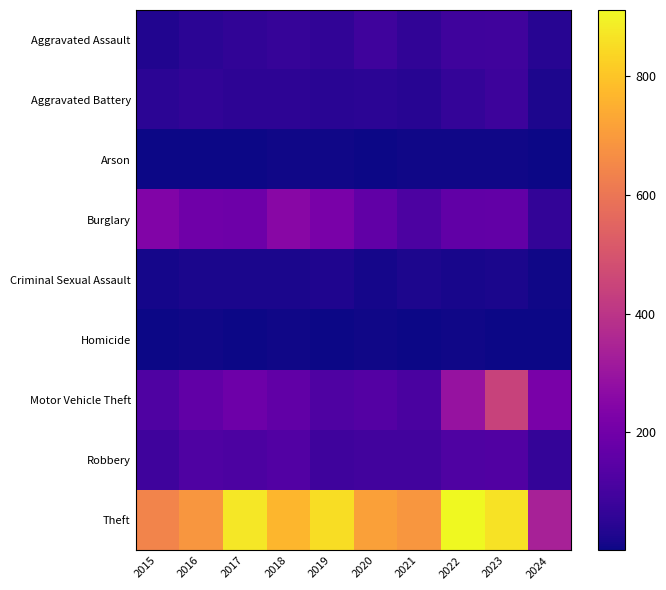

Which series has the largest total across all categories?

Theft